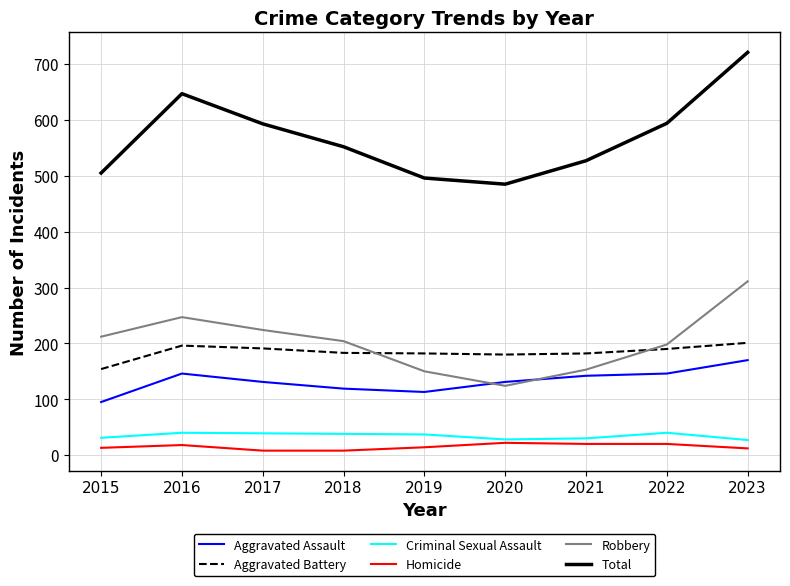

True or false: Aggravated Battery and Homicide cross at least once.

False